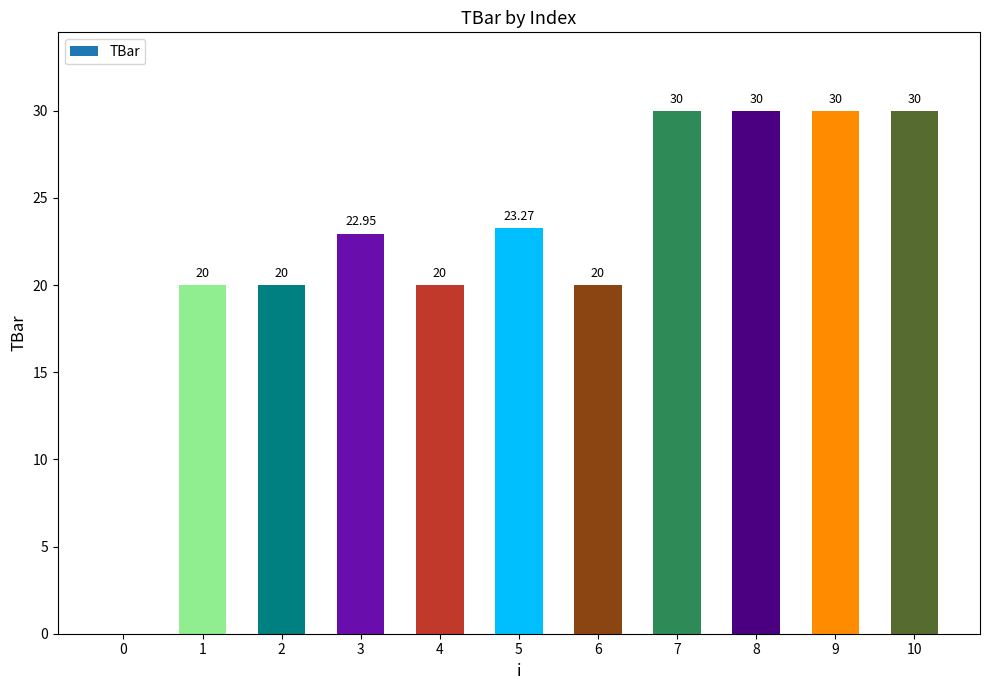

What is the approximate value at 6?

20.0